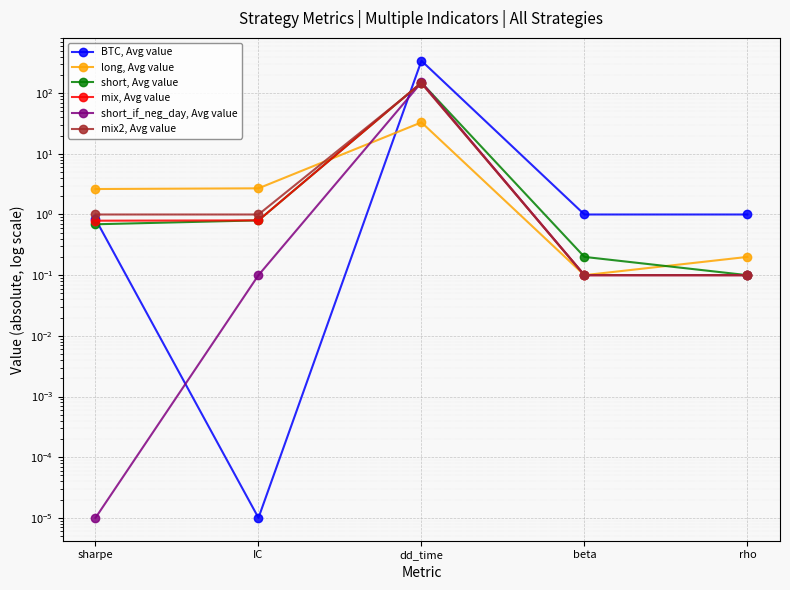

What are all the series names shown in the legend?

BTC, Avg value, long, Avg value, short, Avg value, mix, Avg value, short_if_neg_day, Avg value, mix2, Avg value